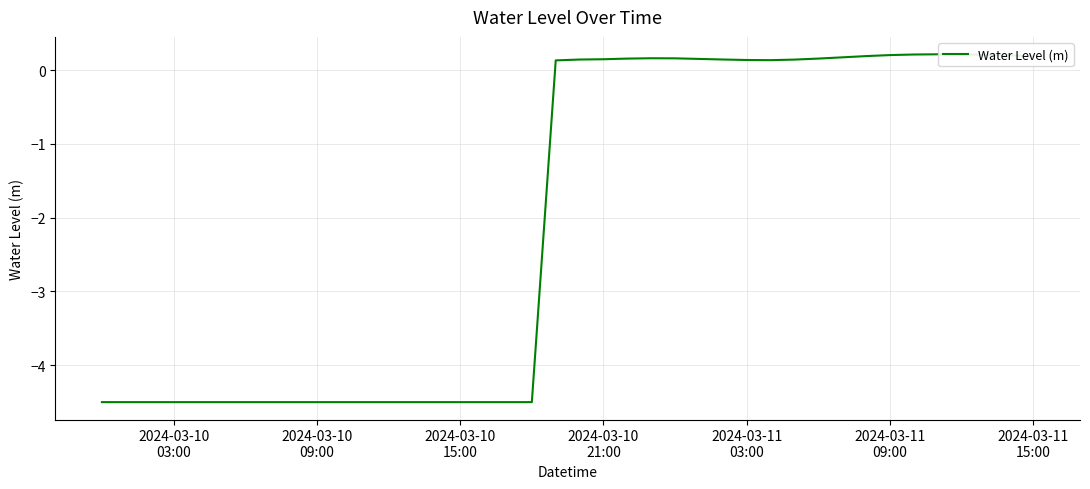

What is the minimum value shown in the chart?

-4.5